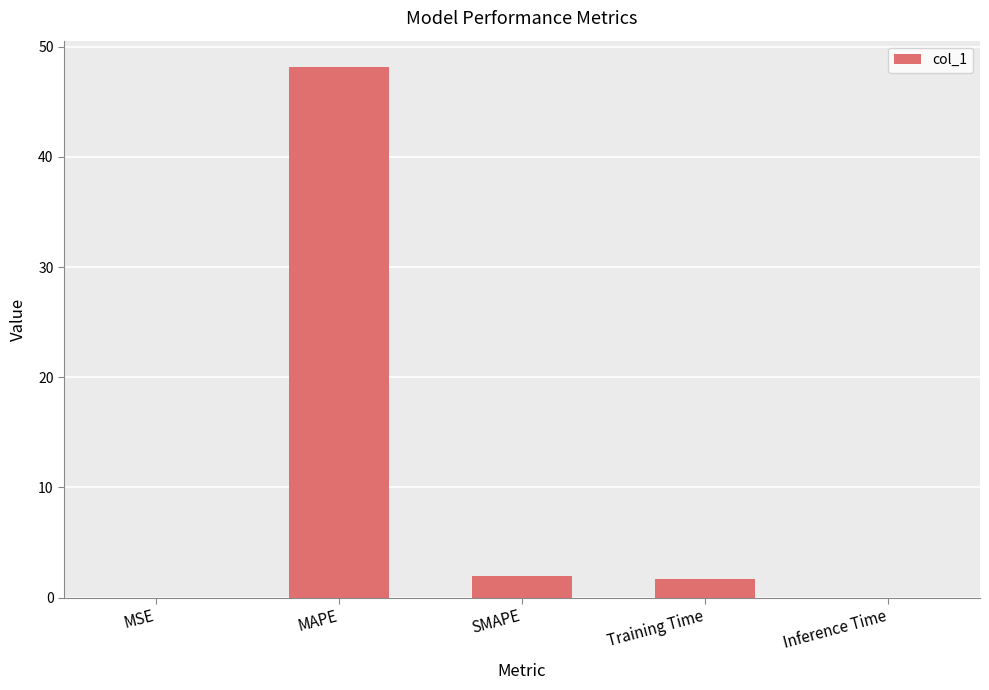

What value does the data have at Training Time?

1.7